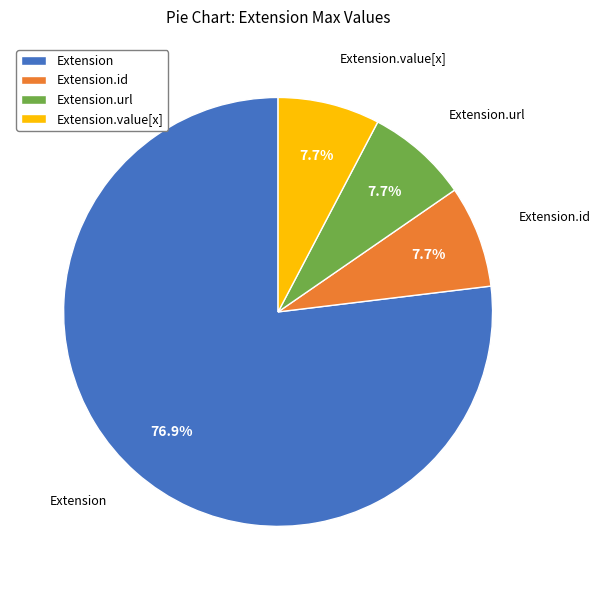

Does Extension.url account for over 50% of the chart?

No